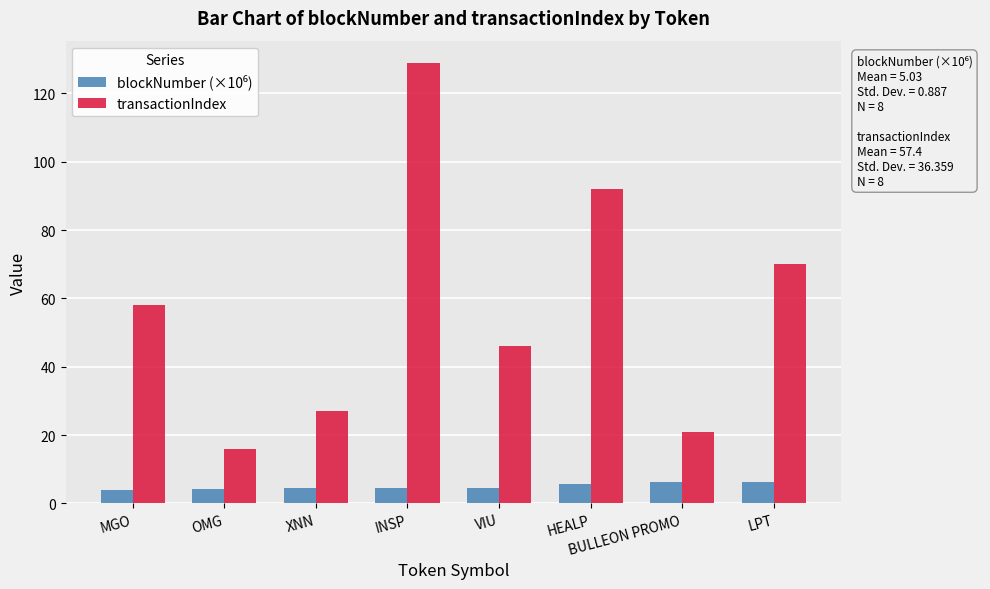

What is the label of the 8th bar from the left?

LPT